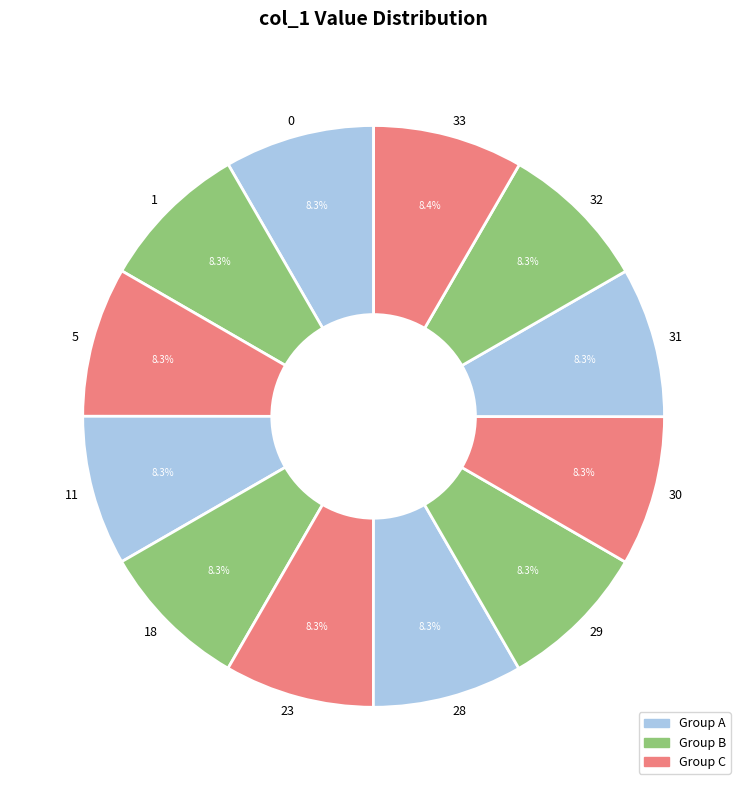

To the nearest percent, what percentage of the pie is 30?

8%